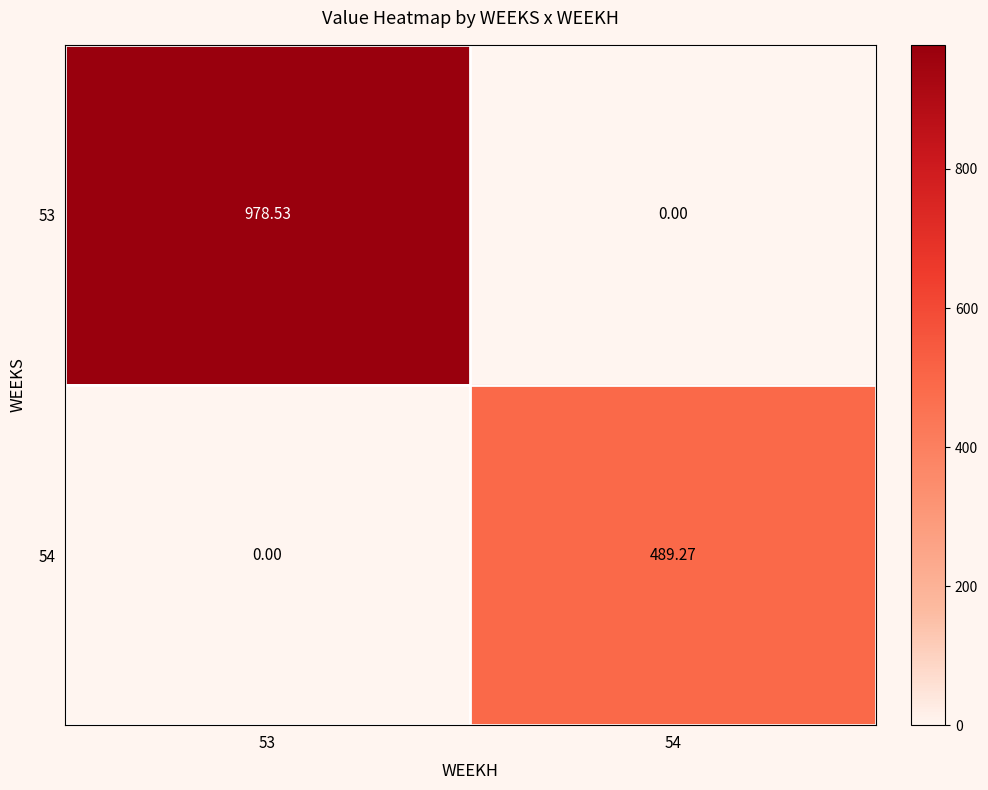

Is the value of 54 at 53 greater than the value of 53 at 53?

No